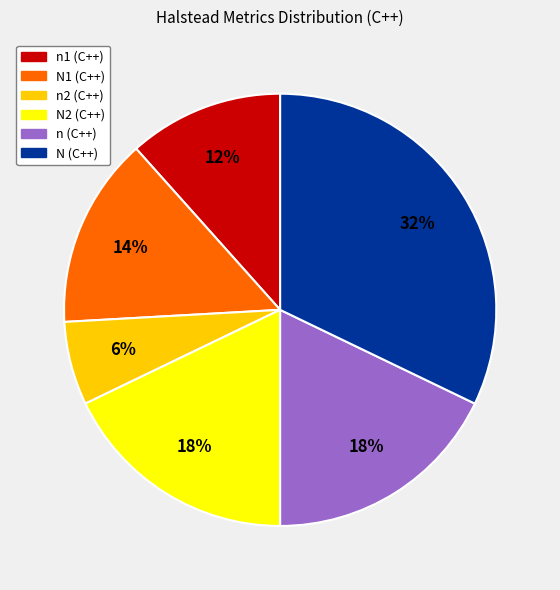

Do N2 (C++) and N1 (C++) together represent more than half of the pie?

No